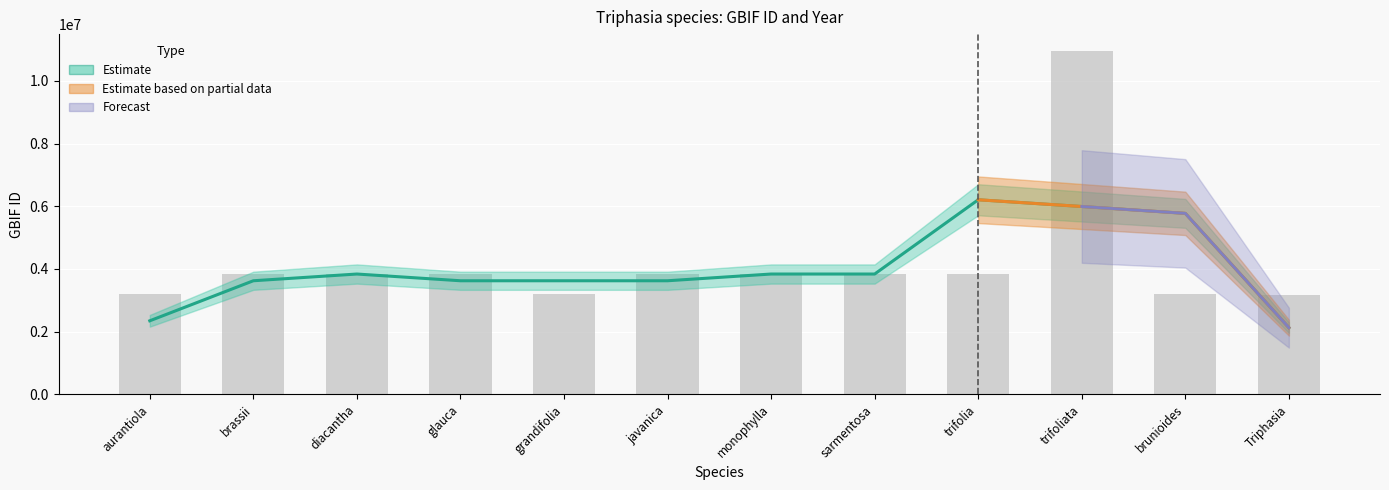

Does the chart contain stacked bars?

No